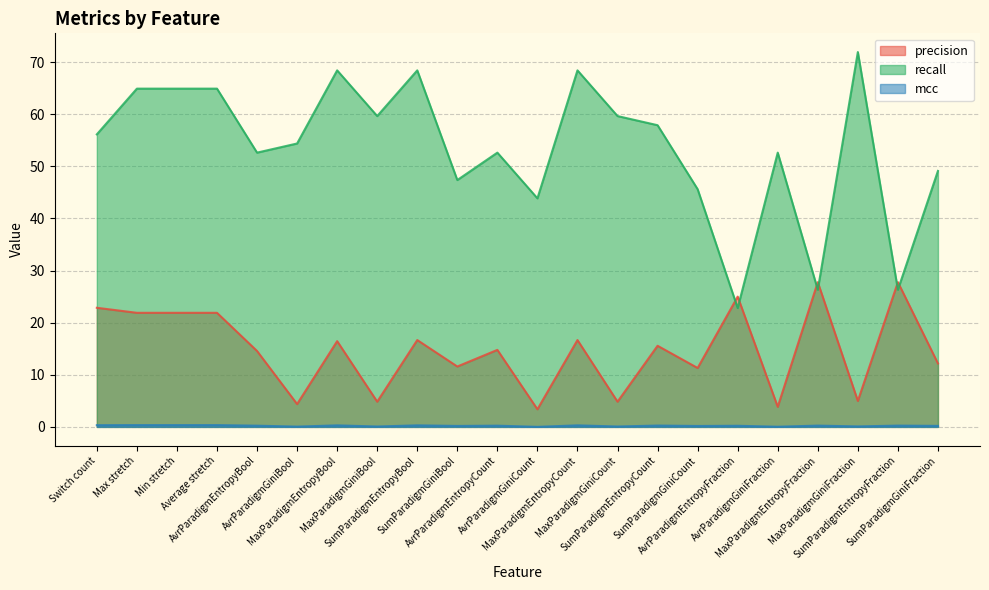

Does the chart display data point markers on the line(s)?

No